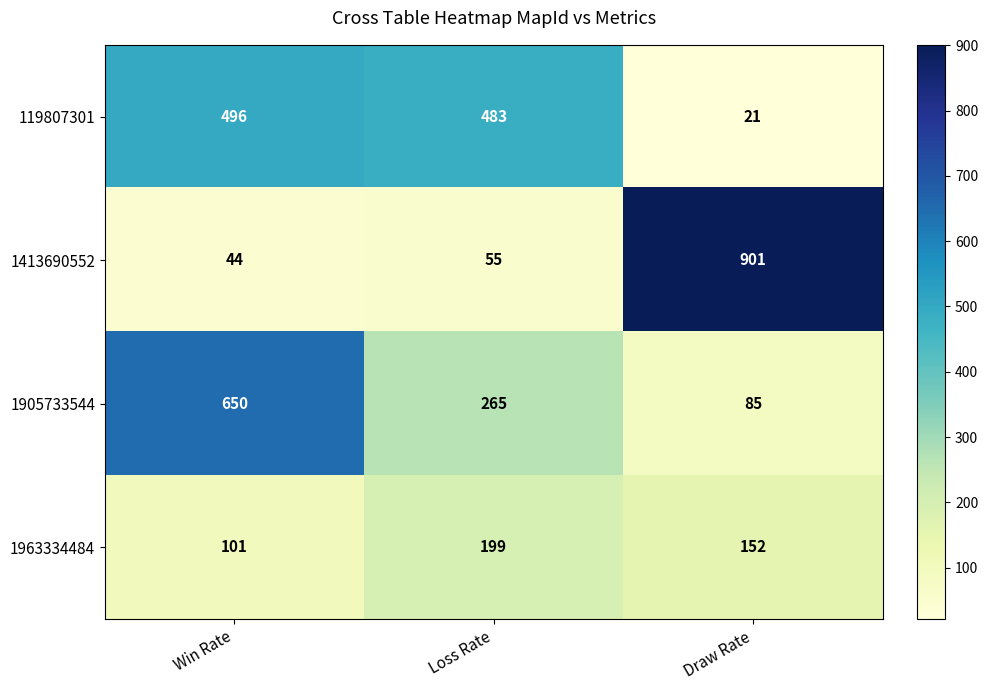

Is it true that 1963334484 equals 120 at Loss Rate?

False